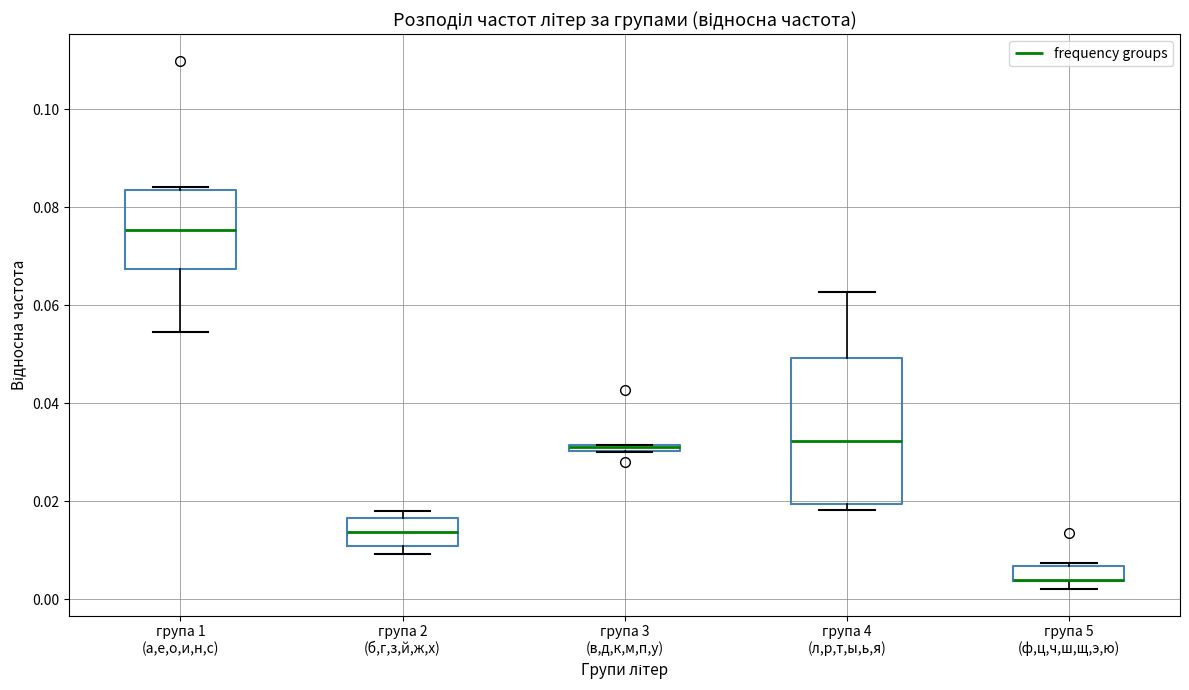

Comparing the boxes themselves (not the whiskers), which one is the tallest?

група 4 (л,р,т,ы,ь,я)